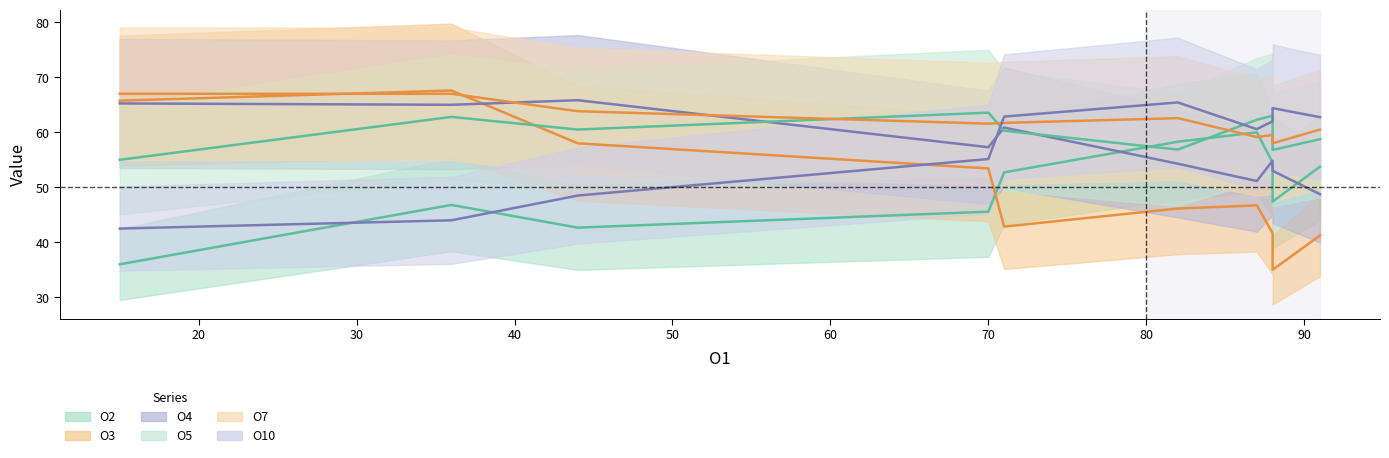

How many interior local peaks does the O10 series have?

3